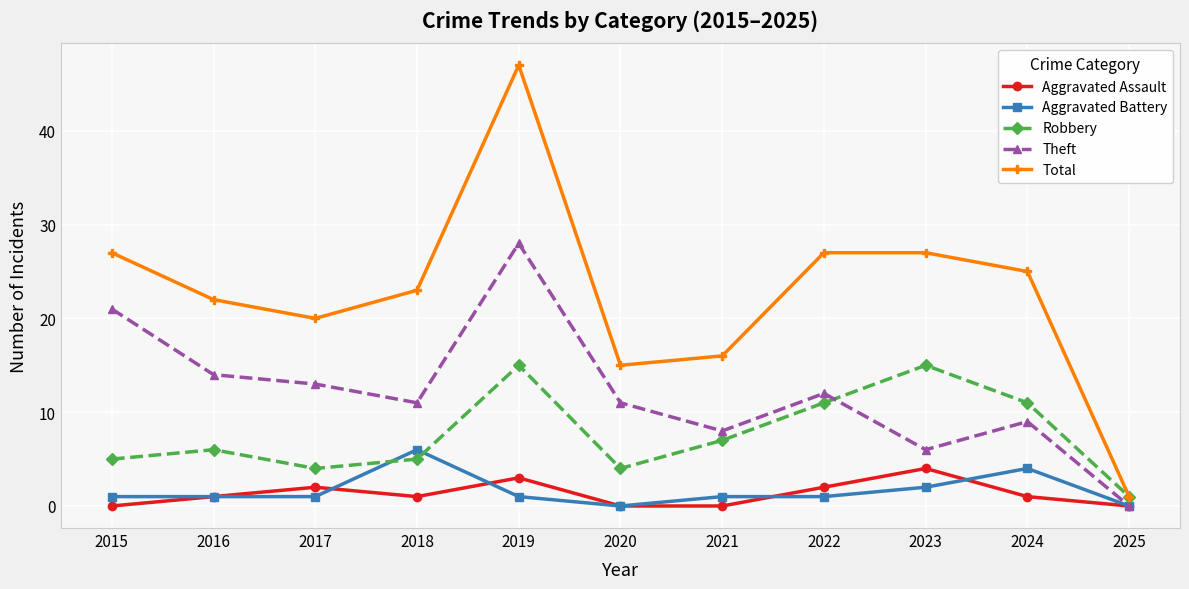

What are all the series names shown in the legend?

Aggravated Assault, Aggravated Battery, Robbery, Theft, Total